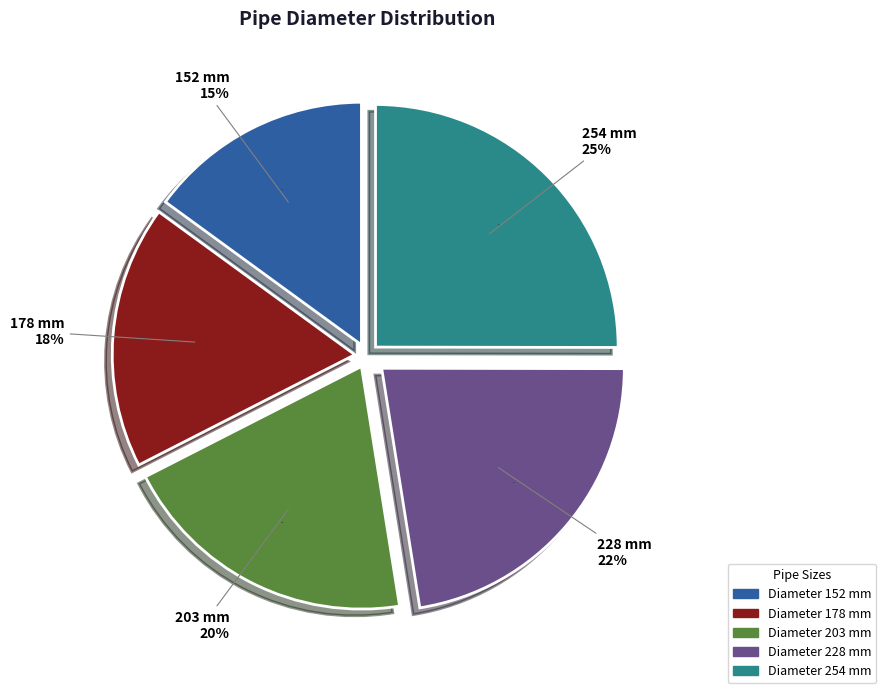

Is 178 the majority of the pie?

No